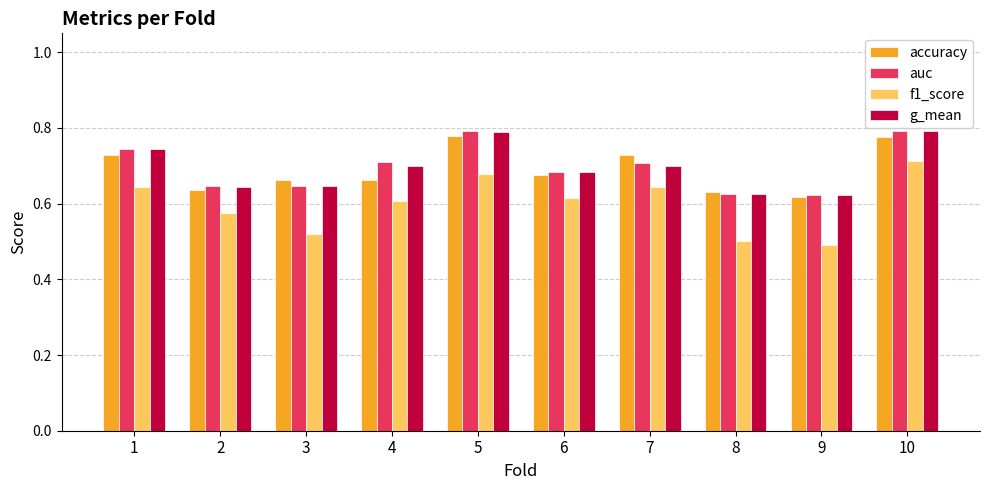

Which category has the lowest value across all series?

9